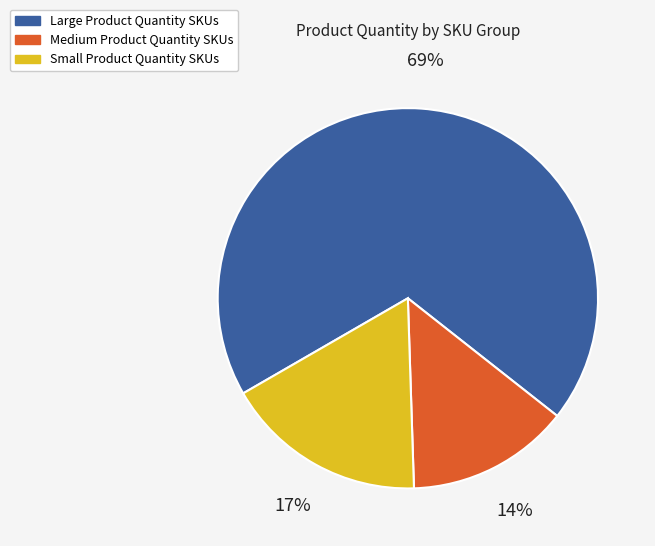

Rank the categories by value from lowest to highest.

Medium Product Quantity SKUs, Small Product Quantity SKUs, Large Product Quantity SKUs